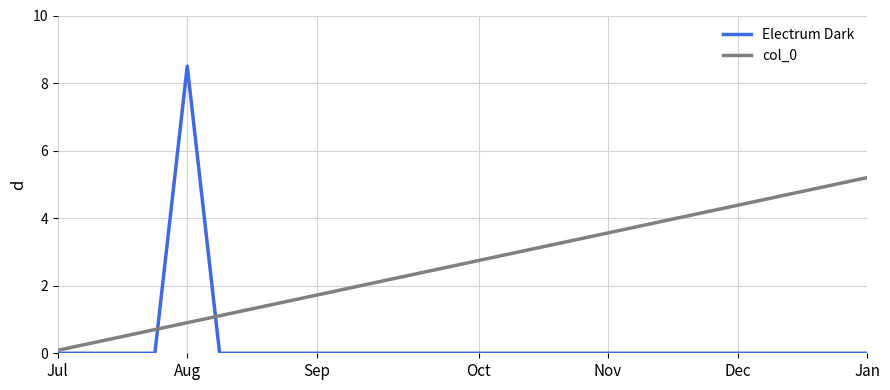

What is the greatest value displayed?

8.5